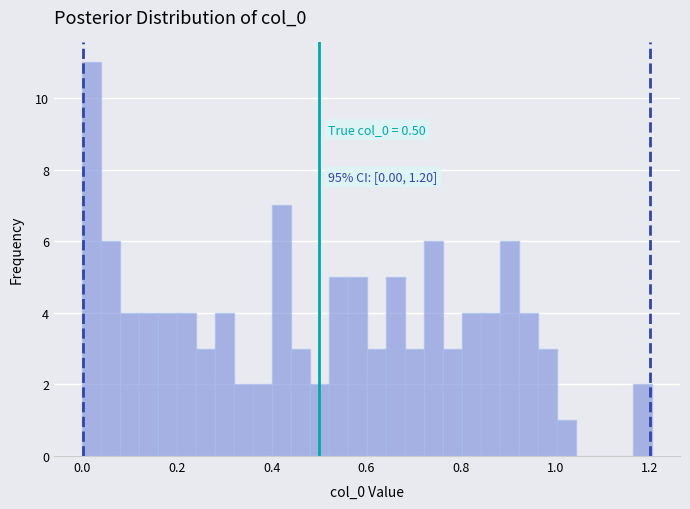

Read against the x-axis, roughly where is the centre of the tallest bar?

0.02